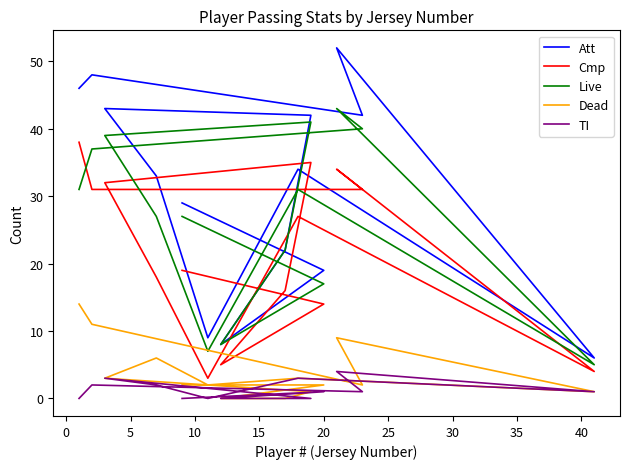

At how many categories does at least one series exceed 34?

6